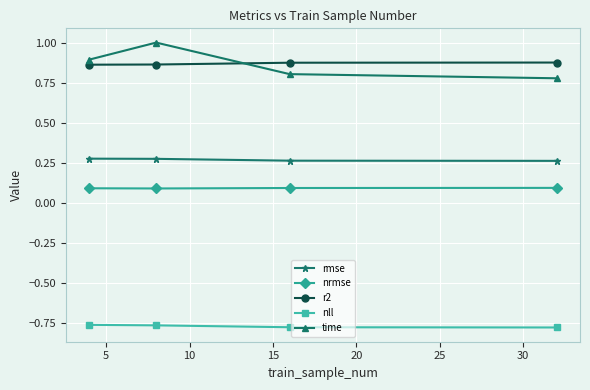

Count the rmse values in the range 0 to 1.

4